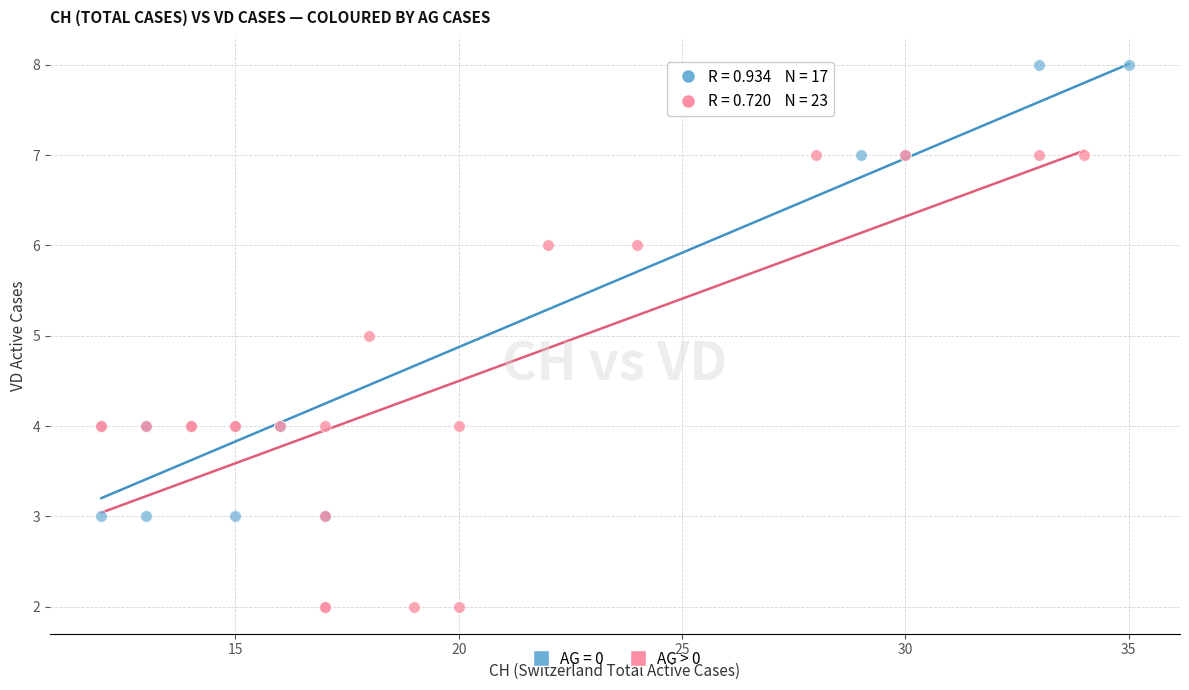

Which series contains the highest Y value?

AG = 0